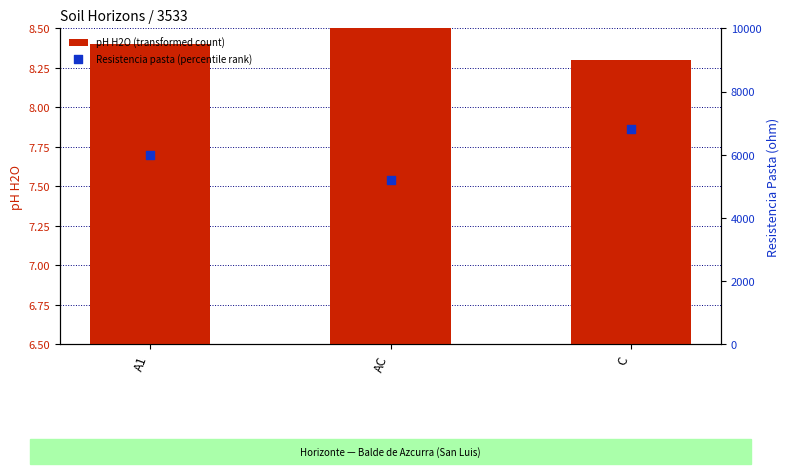

What are all the series names shown in the legend?

pH H2O (transformed count), Resistencia pasta (percentile rank)